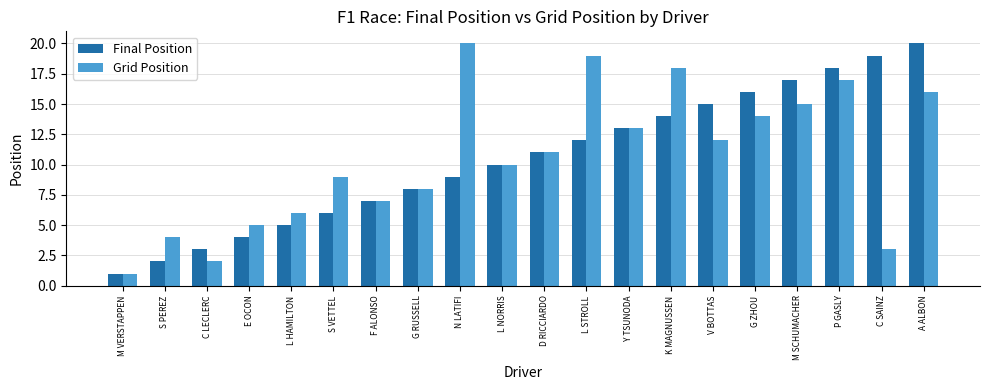

What is the sum of the Final Position values at F ALONSO and L STROLL?

19